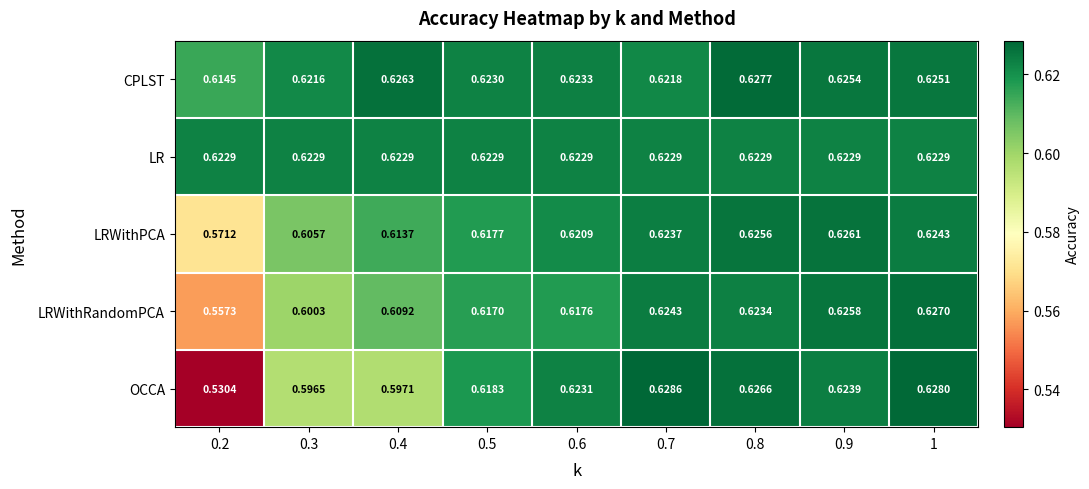

Which series has the largest total across all categories?

CPLST